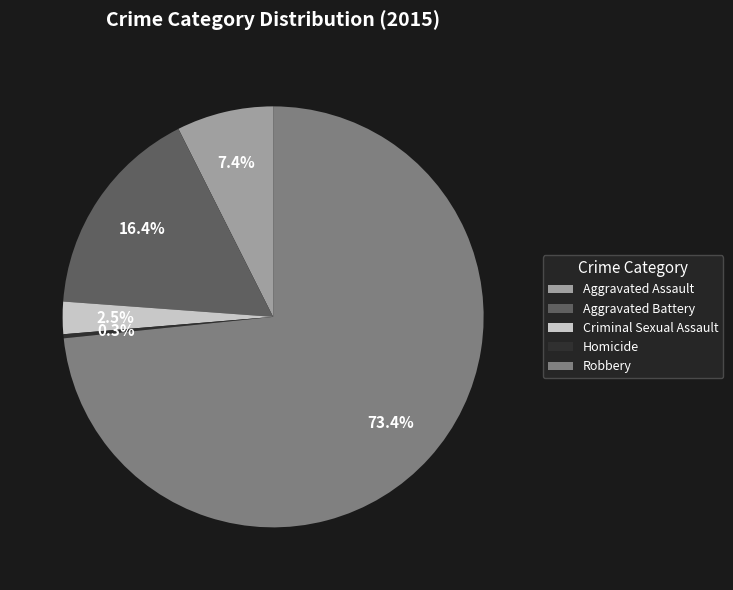

Is it true that Robbery is 62% of the pie?

False